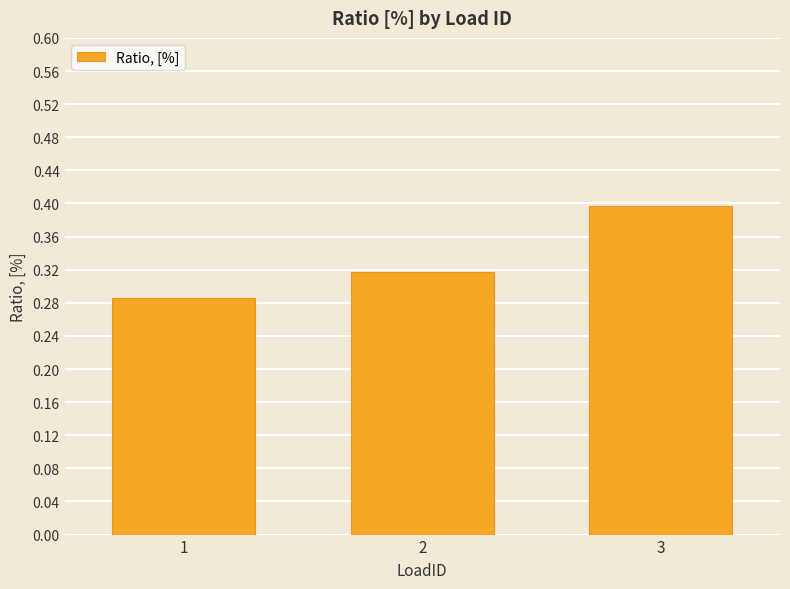

True or false: the data shows 0.5 at 2.

False